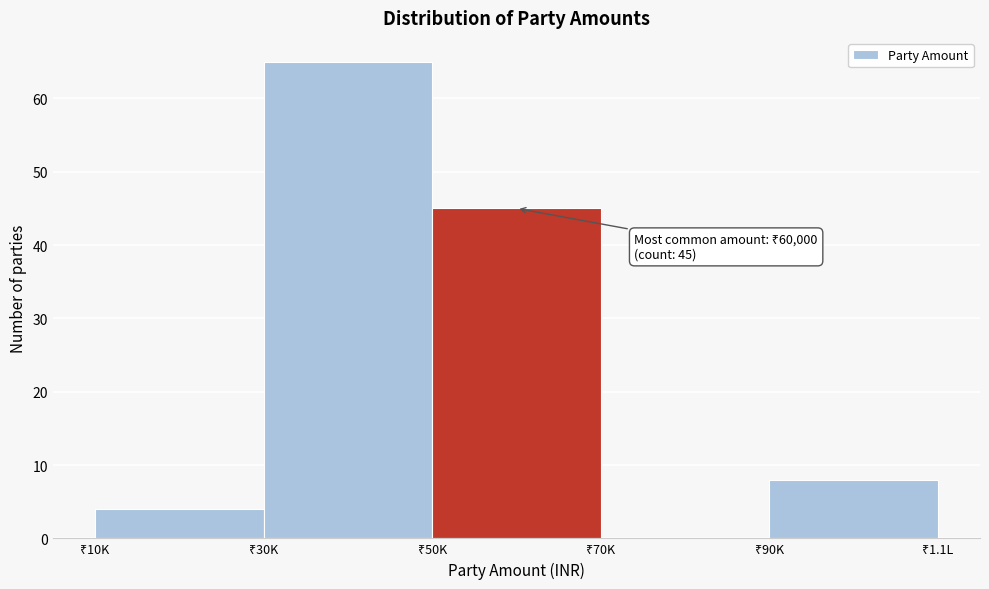

What is the sum of all values?

122